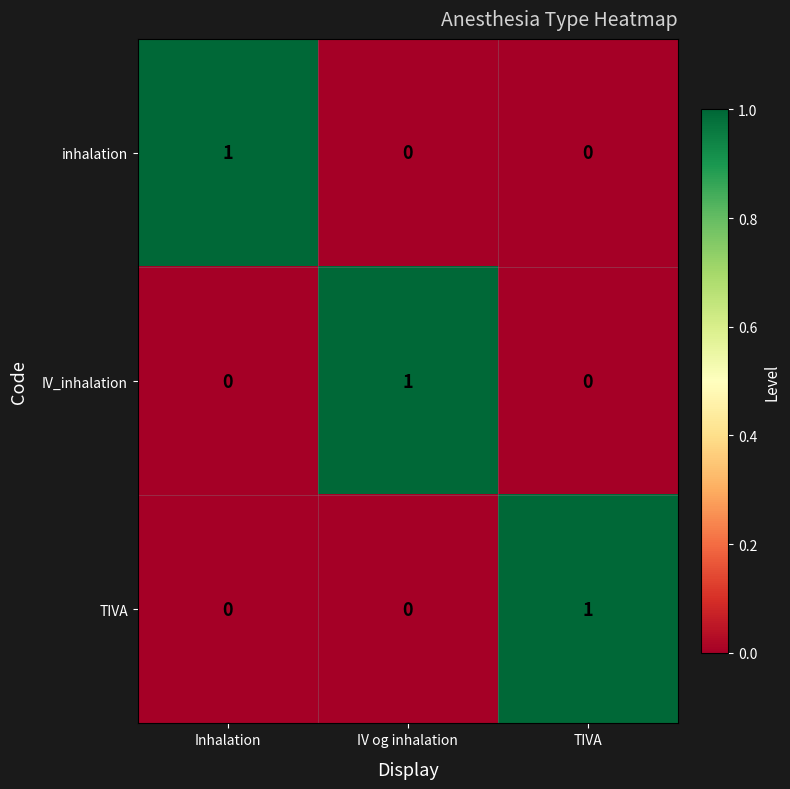

What is the total value across all series at IV og inhalation?

1